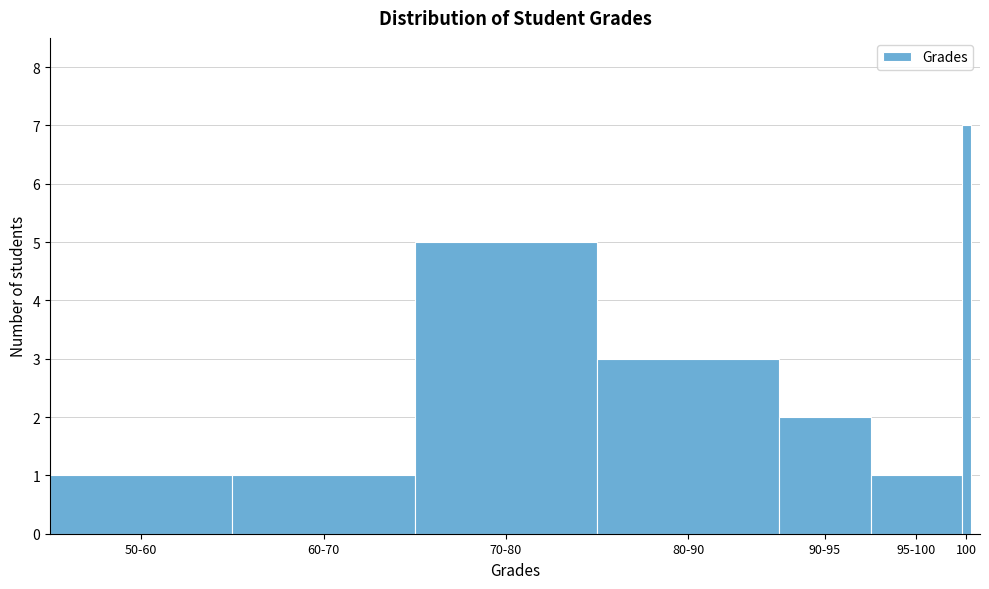

Reading left to right, what are all the values shown in this chart?

1	1	5	3	2	1	7